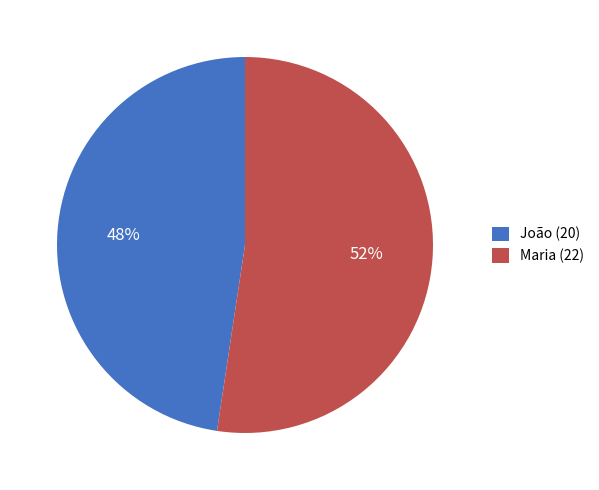

Does Maria represent more than half of the total?

Yes